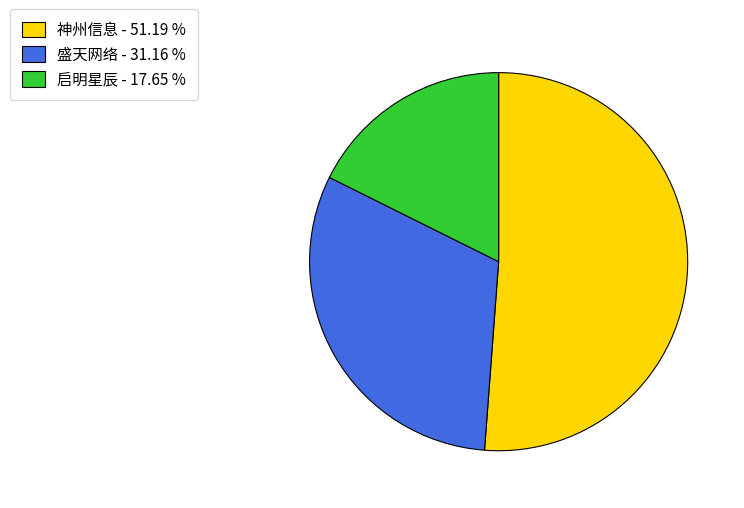

Is there any slice that represents more than half of the pie?

Yes